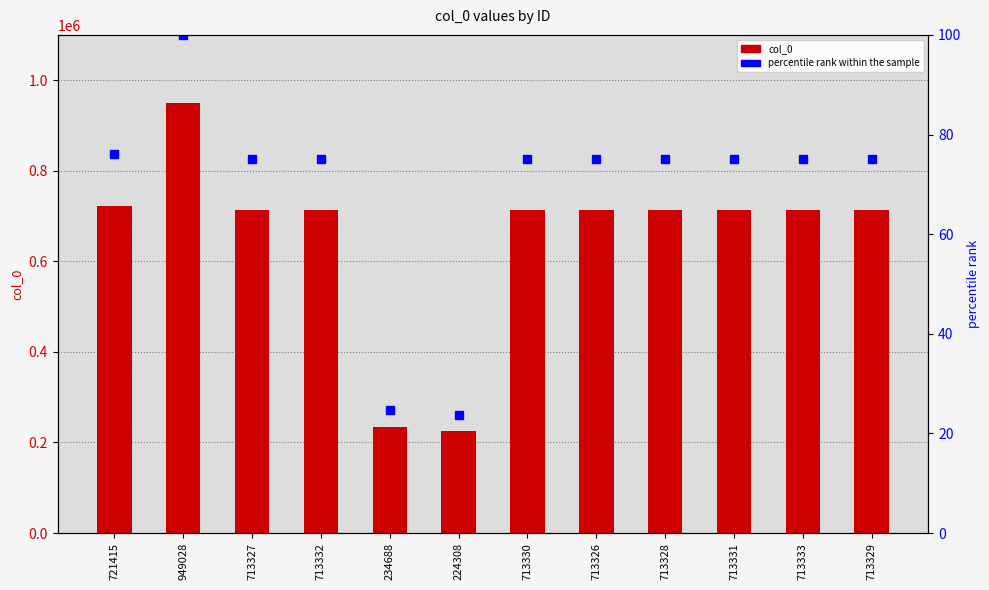

At which category does the chart reach its peak across all series?

949028